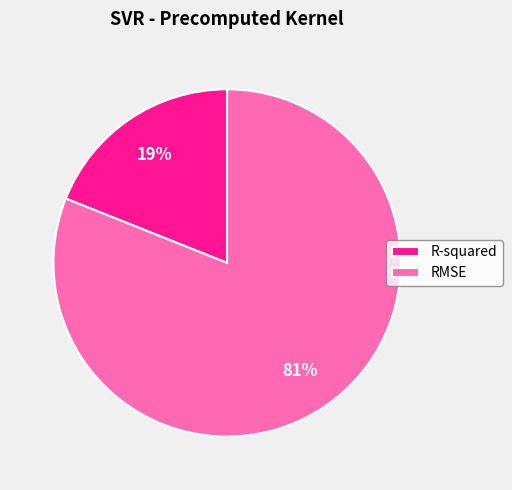

Between RMSE and R-squared, which is larger?

RMSE